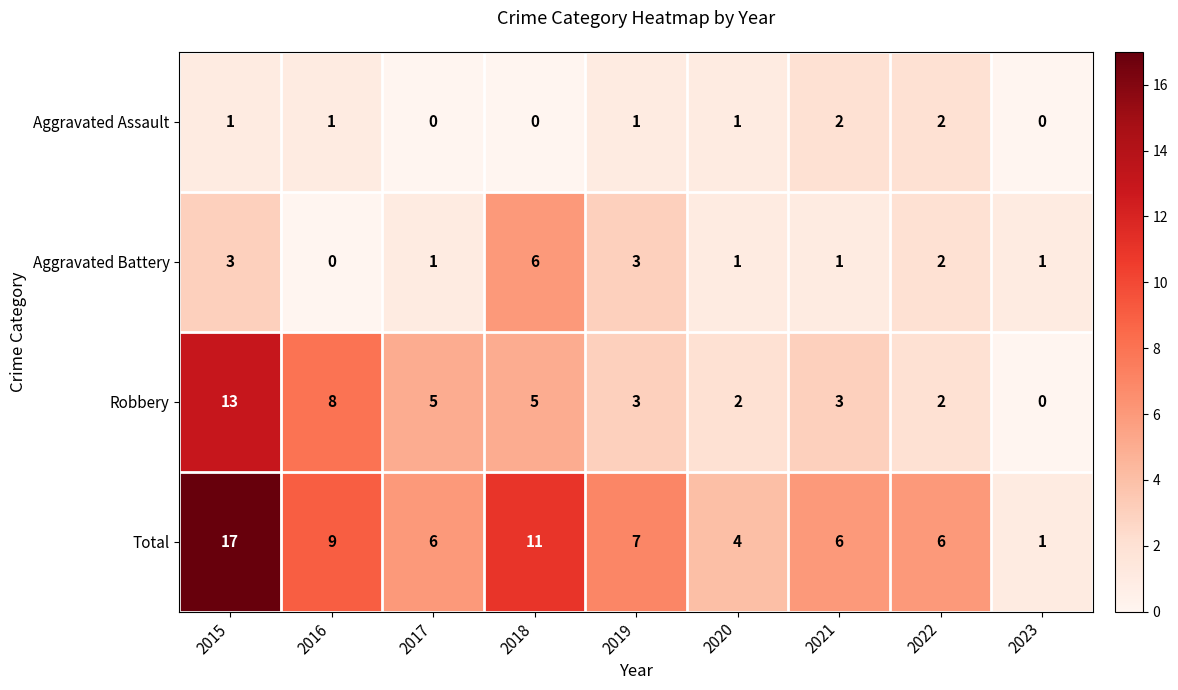

List the series in order of their peak value, lowest first.

Aggravated Assault, Aggravated Battery, Robbery, Total